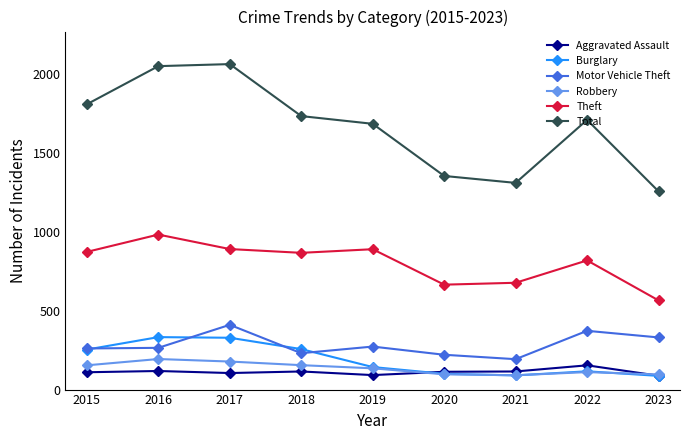

Which category has the highest value in the Theft series?

2016